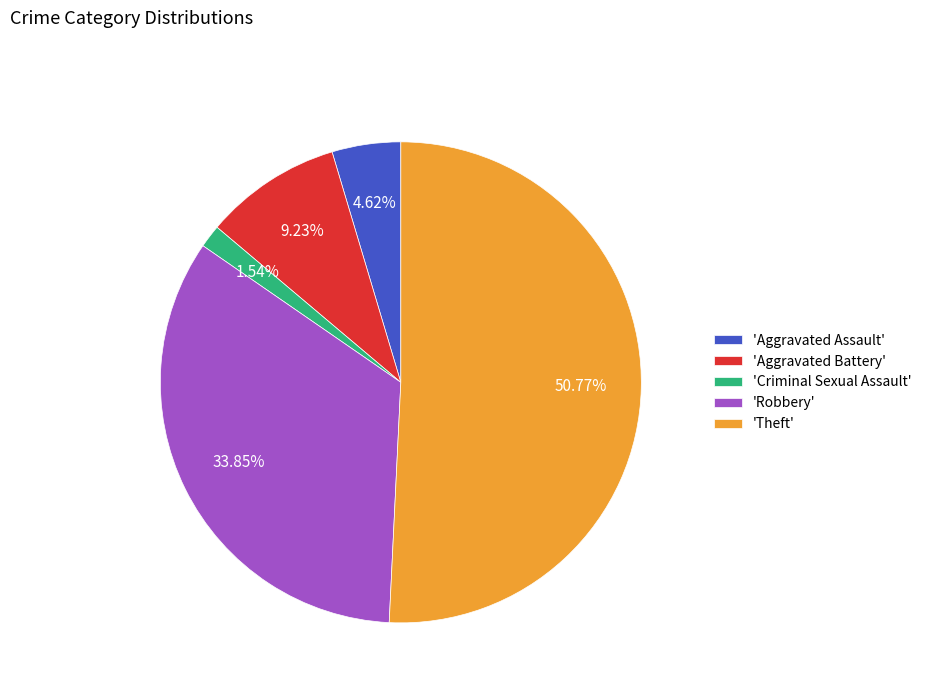

What is the majority slice?

'Theft'